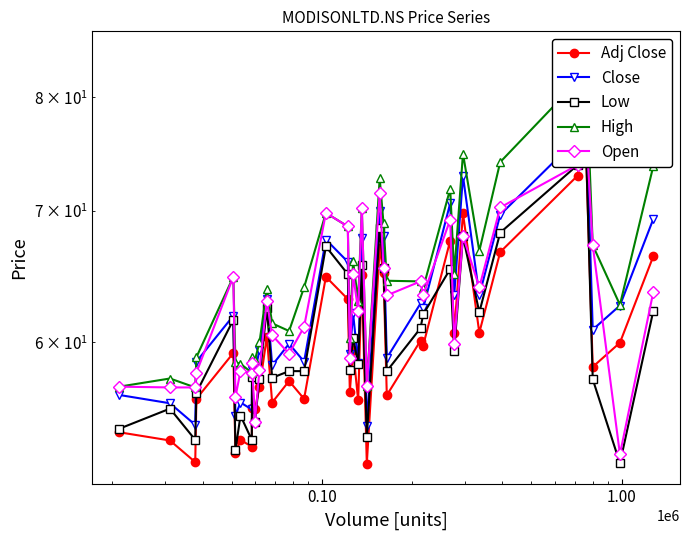

How many interior local valleys does the Close series have?

14